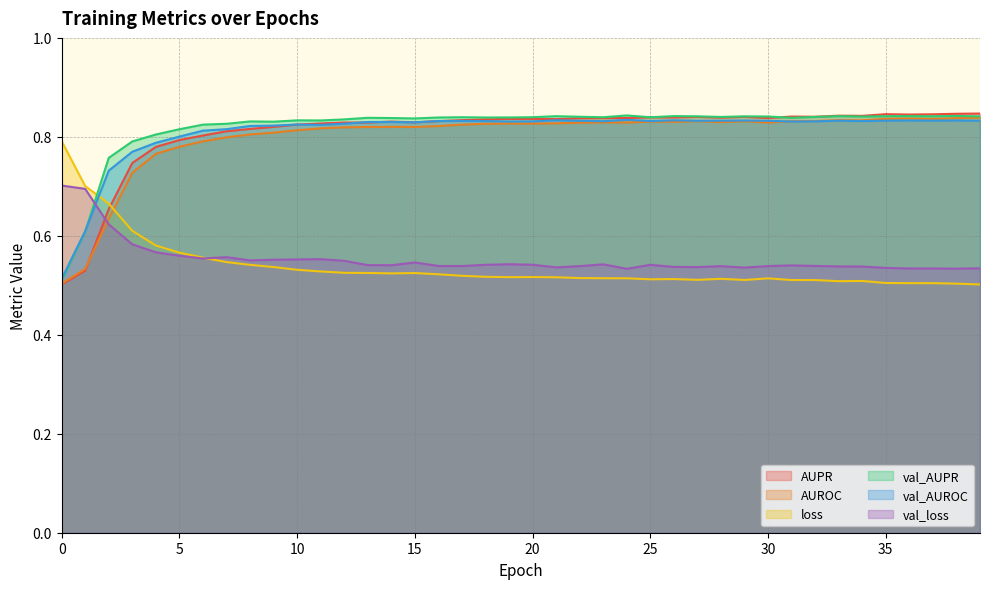

Where do val_AUPR and AUPR first cross each other?

30 and 31